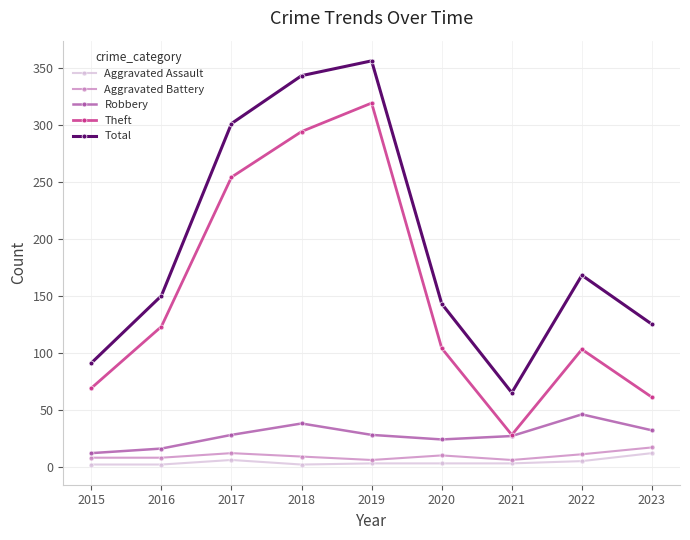

How many lines are shown in the chart?

5